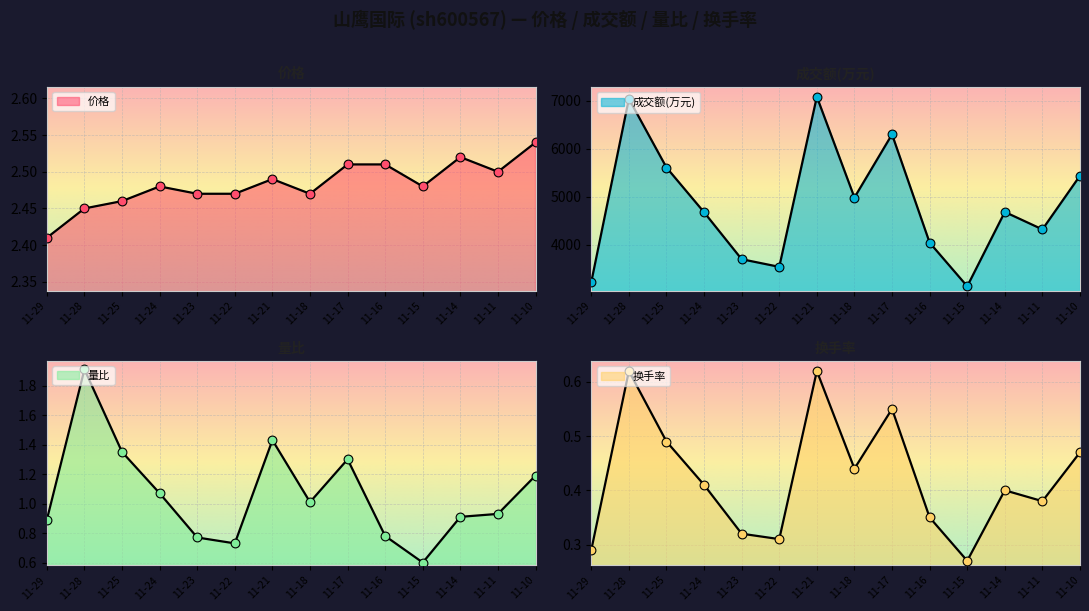

Which series has the widest spread of Y values?

成交额(万元)